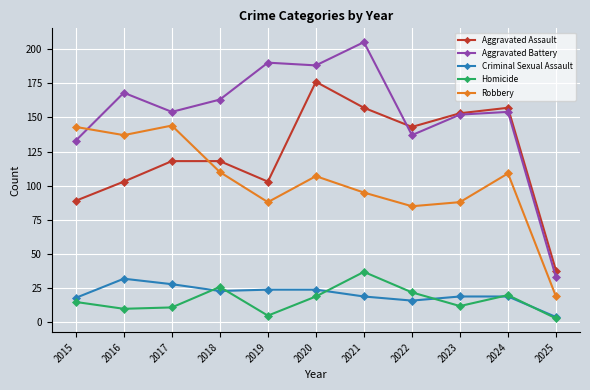

Rank the series at 2017 from highest to lowest value.

Aggravated Battery, Robbery, Aggravated Assault, Criminal Sexual Assault, Homicide